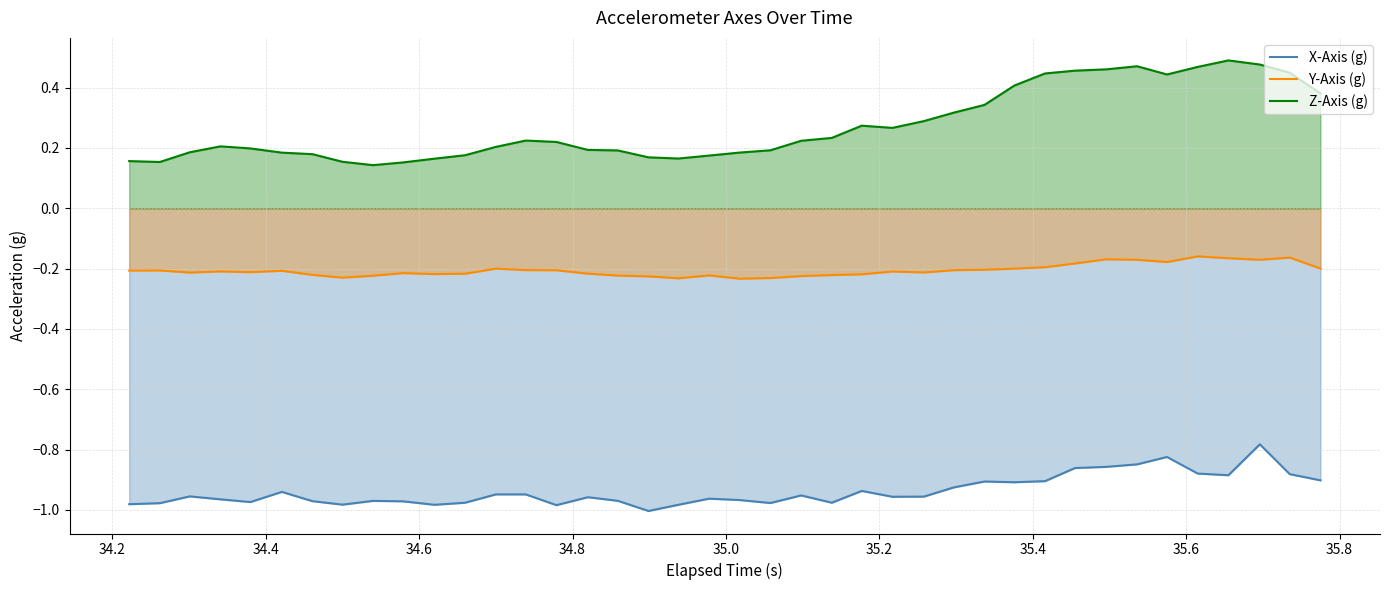

Which series has the largest range (max minus min)?

Z-Axis (g)